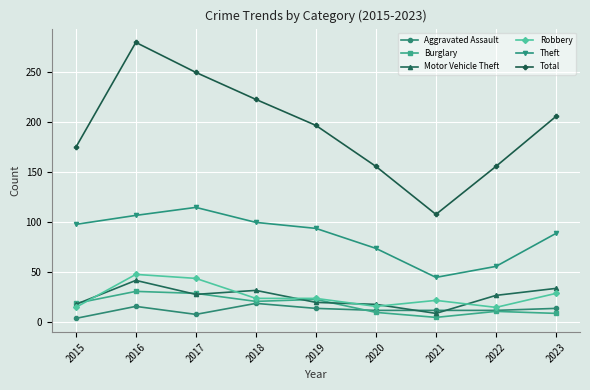

Where is the first local maximum for Total?

2016